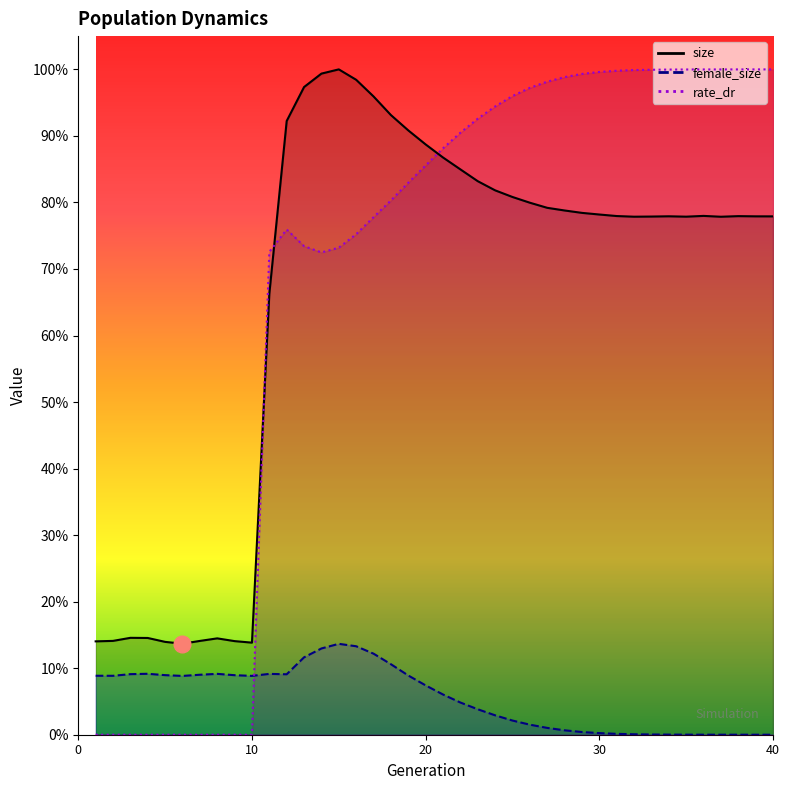

The value of size at 17 is 533498.0. True or false?

True